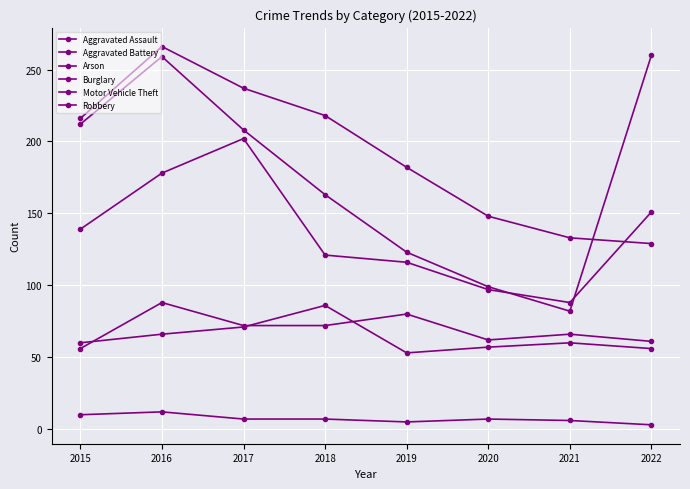

Is this an area chart (filled region under the line)?

No